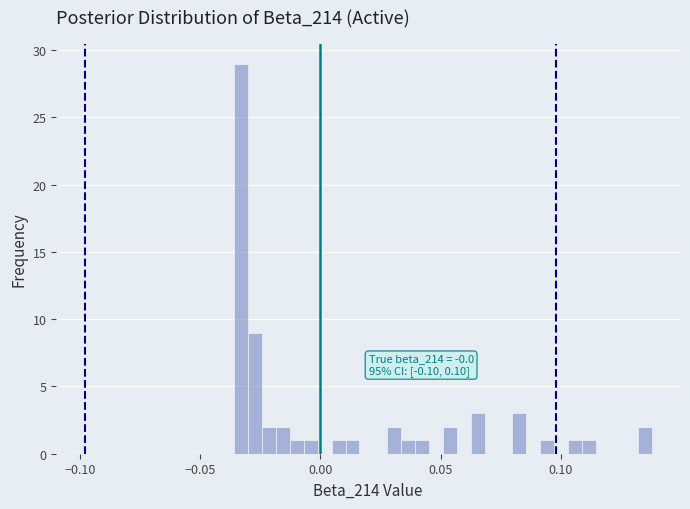

Around what value on the x-axis is the tallest bar? Give the approximate position of its centre, as read against the axis.

-0.035